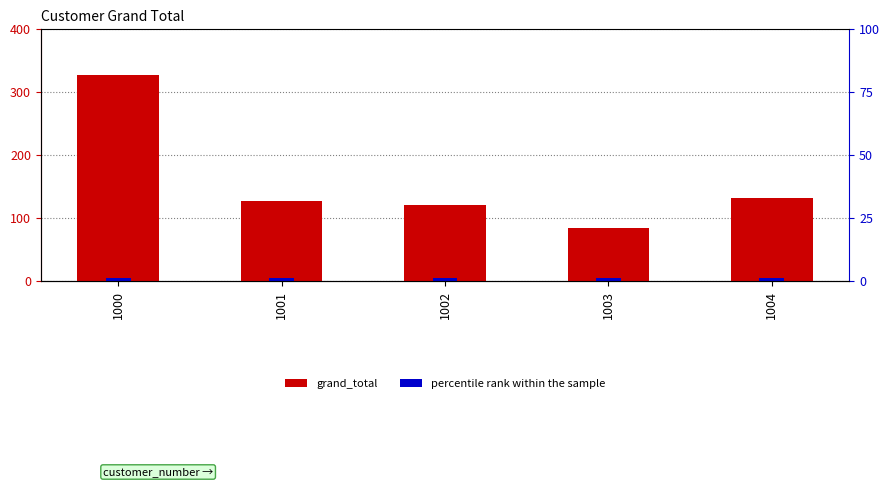

The grand_total series shows 211.0 at 1001. True or false?

False